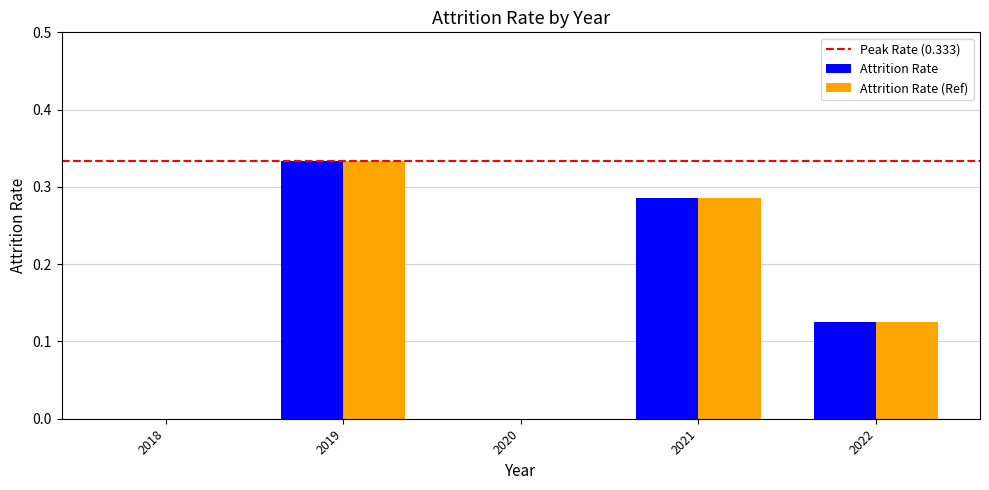

What is the sum of the Attrition Rate (Ref) values at 2021 and 2022?

0.4